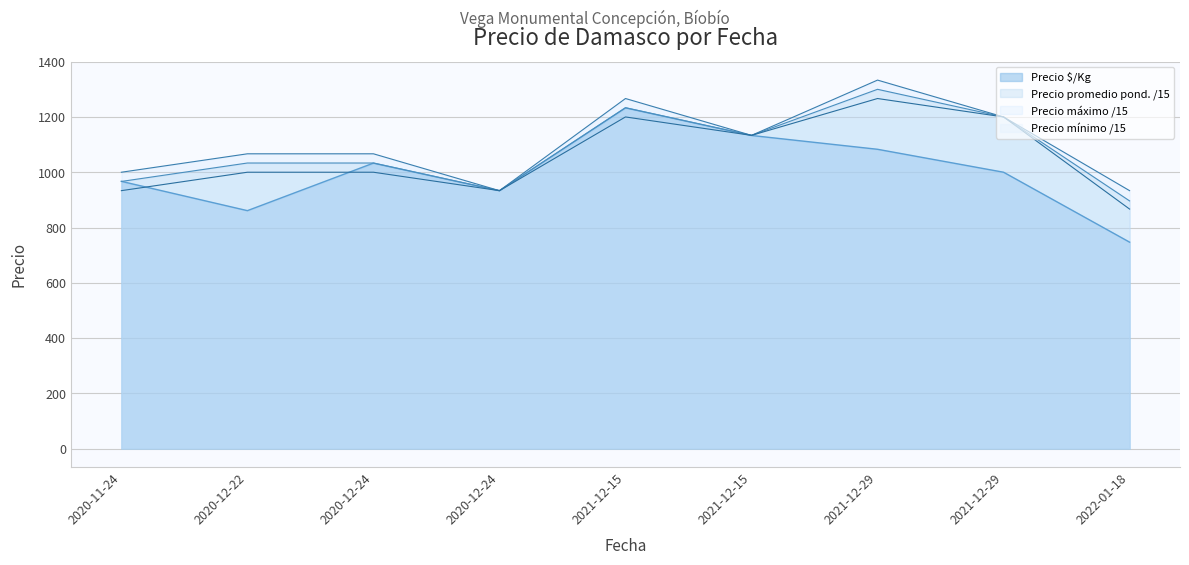

List the series in order of their peak value, lowest first.

Precio $/Kg, Precio mínimo /15, Precio promedio pond. /15, Precio máximo /15